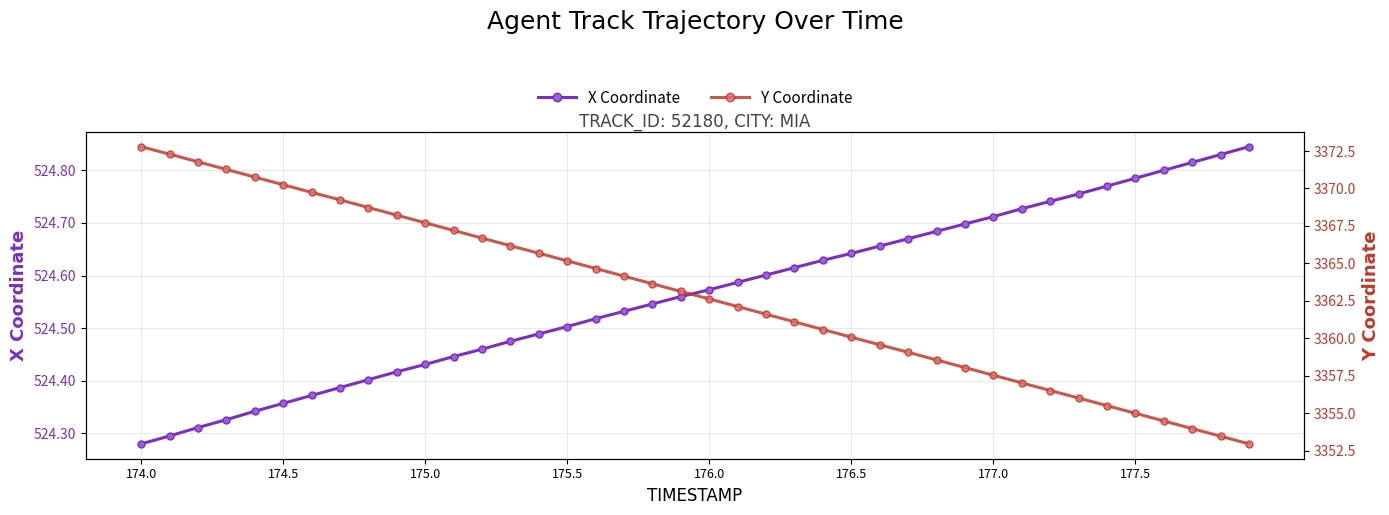

The X Coordinate series shows 163.3 at 174.5. True or false?

False